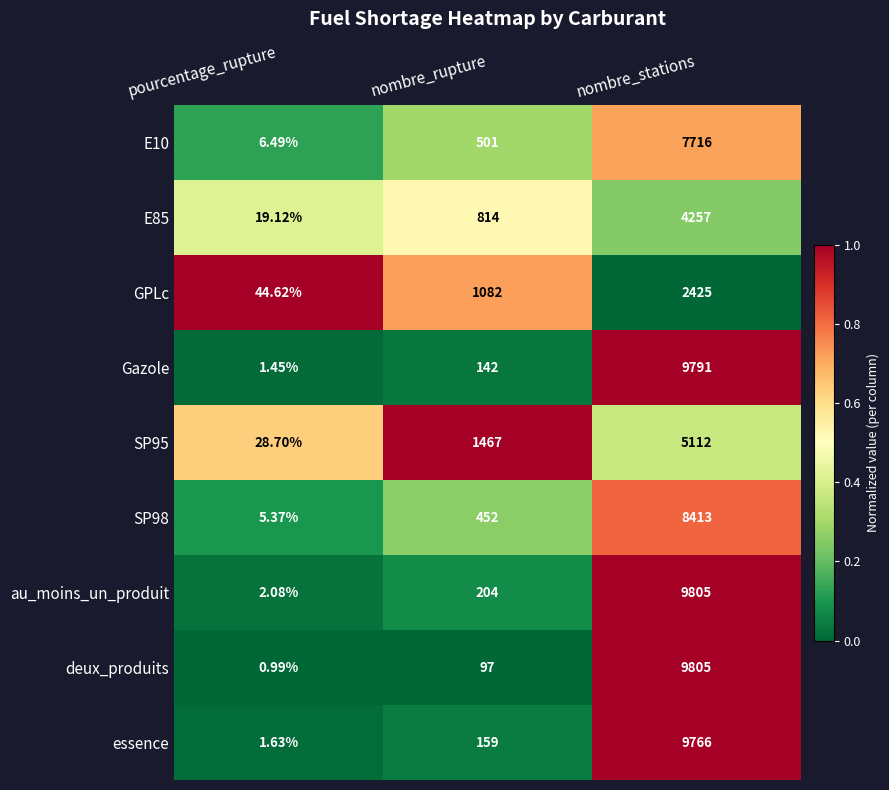

Which series changed the most between pourcentage_rupture and nombre_stations?

deux_produits